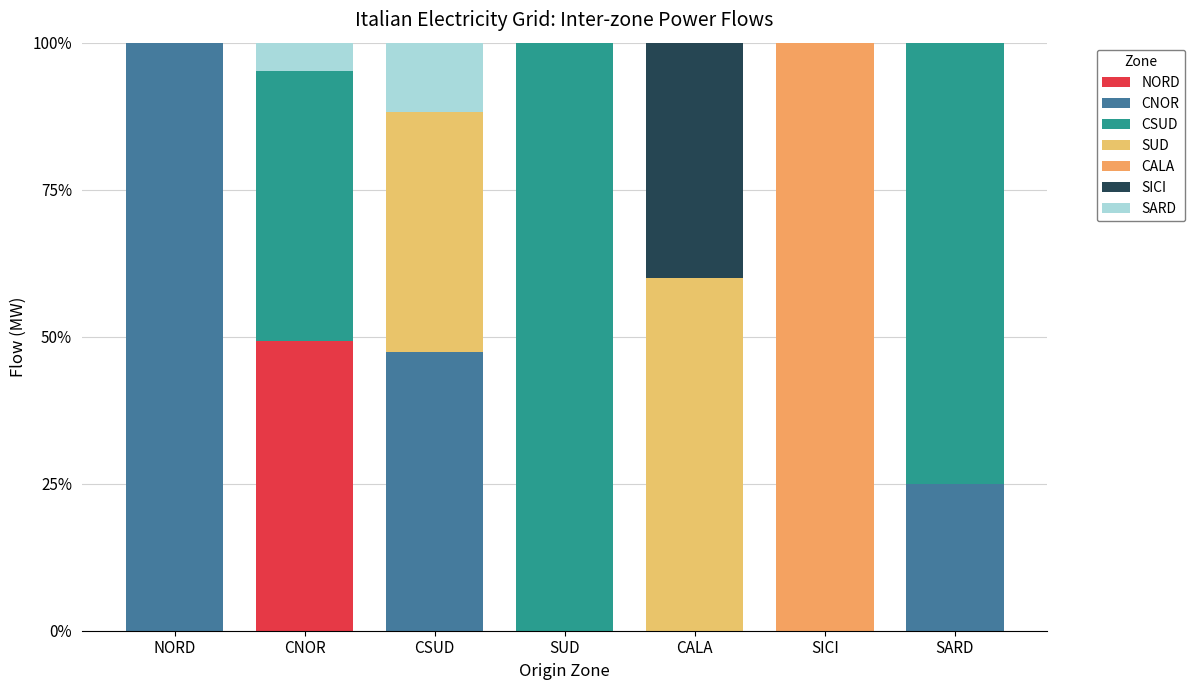

Which series changed the most between CSUD and CALA?

SICI